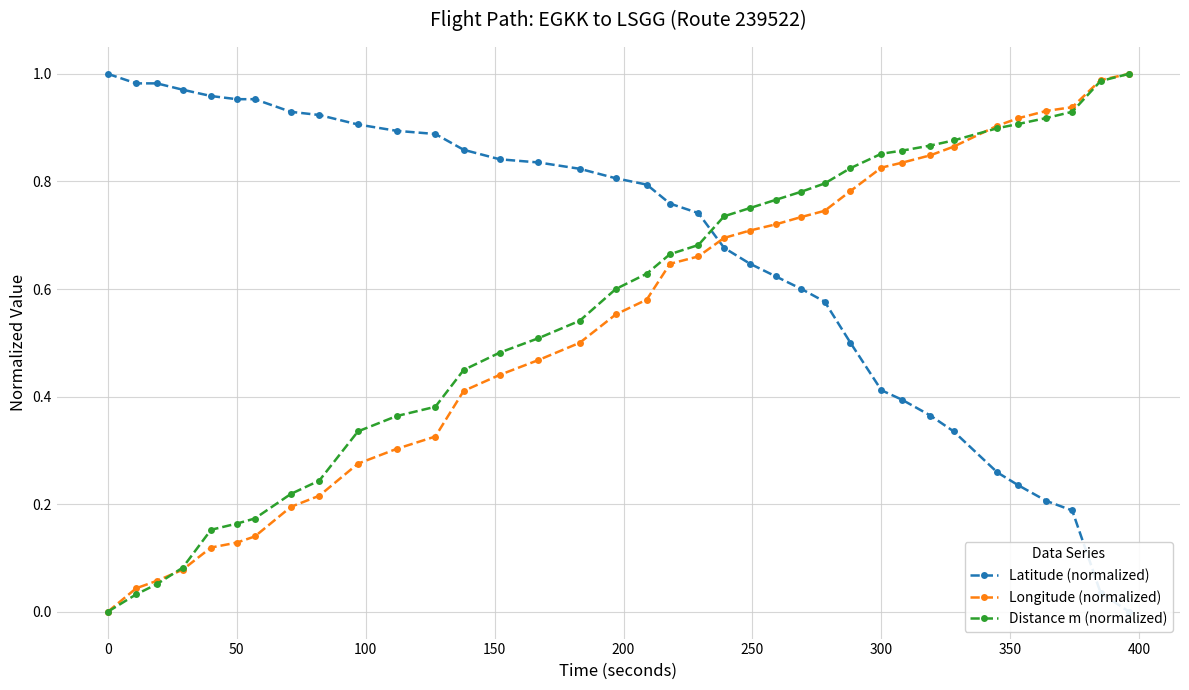

How many lines are shown in the chart?

3